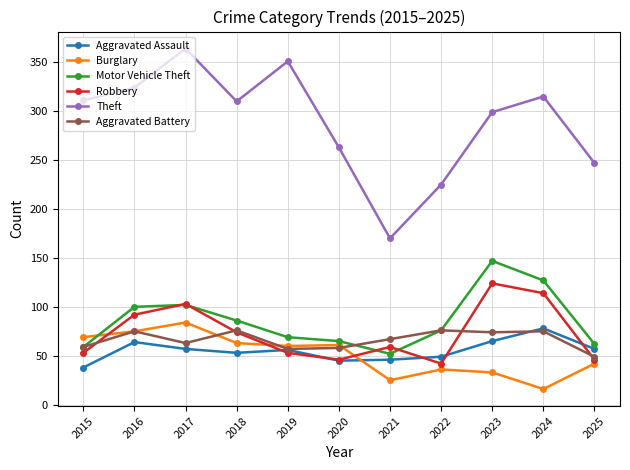

At which label does Aggravated Battery first exceed 67?

2016